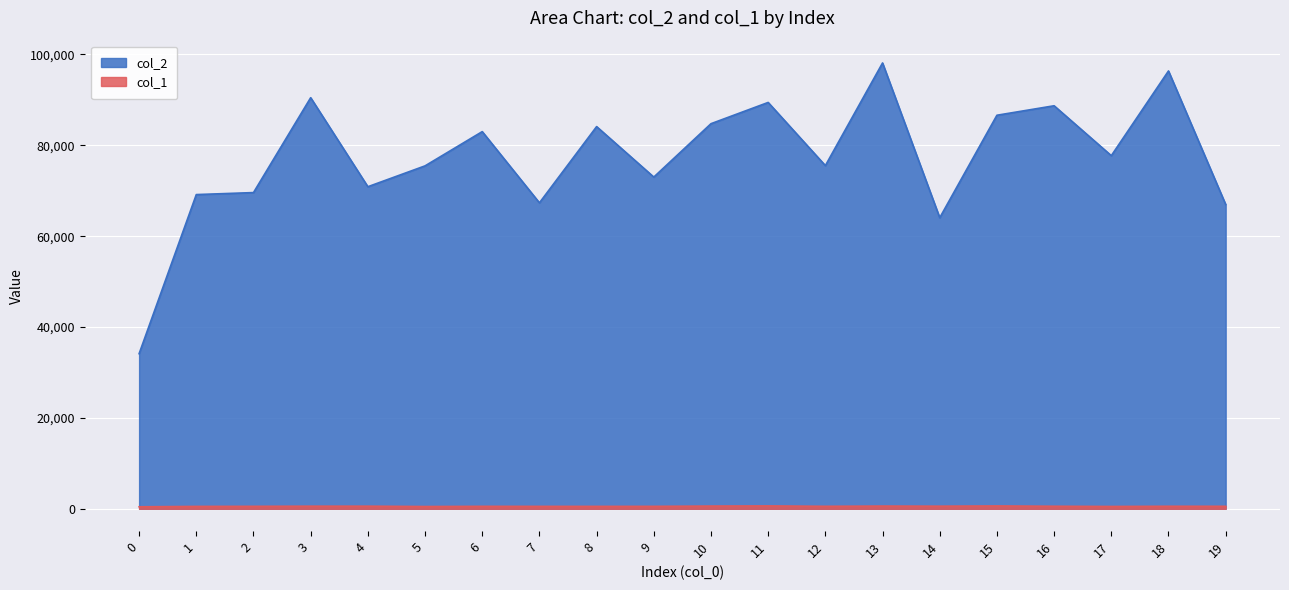

Reading right to left, what are all the values shown in this chart?

col_2: 19=66969	18=96360	17=77715	16=88699	15=86613	14=64057	13=98120	12=75530	11=89430	10=84753	9=73005	8=84114	7=67340	6=83007	5=75471	4=70882	3=90475	2=69591	1=69152	0=34134
col_1: 19=543	18=550	17=507	16=554	15=619	14=568	13=592	12=541	11=627	10=593	9=533	8=526	7=528	6=537	5=496	4=570	3=568	2=537	1=521	0=437